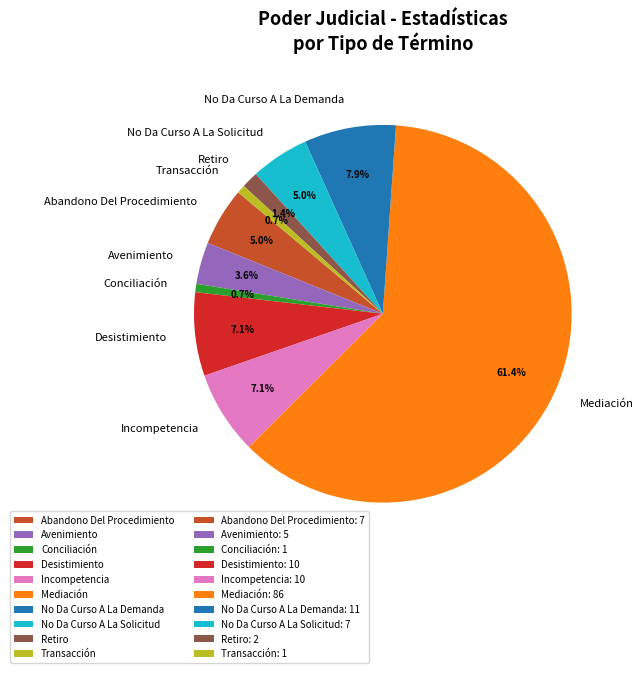

What is the largest slice in the pie chart?

Mediación